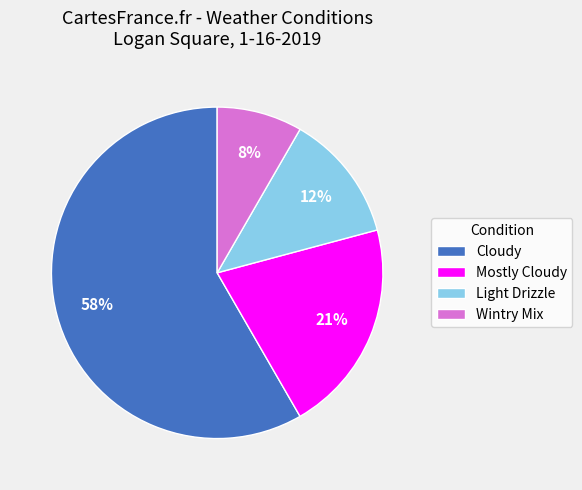

How many slices are in this pie chart?

4